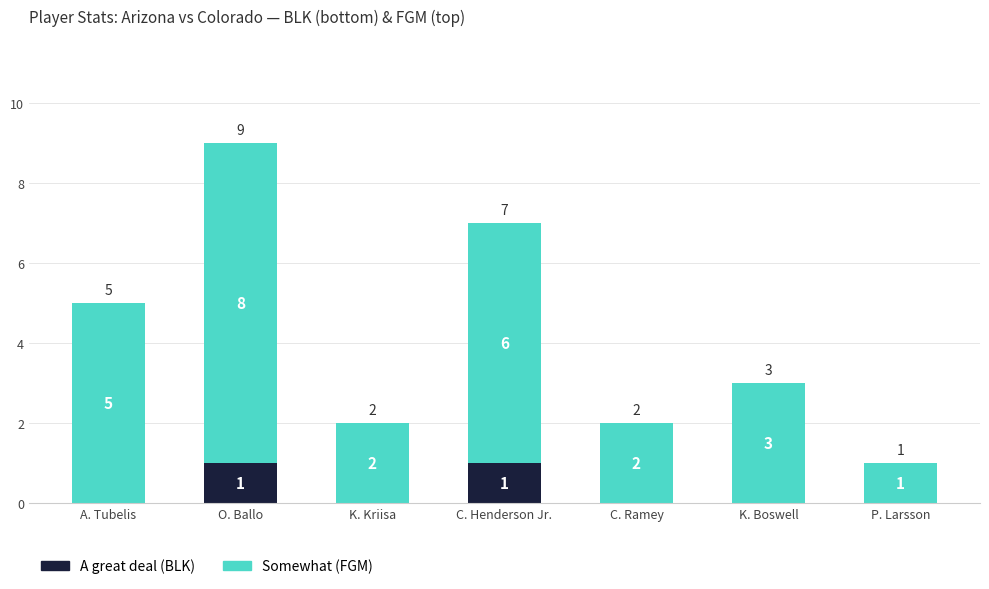

Reading right to left, list the values for the A great deal (BLK) series.

P. Larsson=0	K. Boswell=0	C. Ramey=0	C. Henderson Jr.=1	K. Kriisa=0	O. Ballo=1	A. Tubelis=0